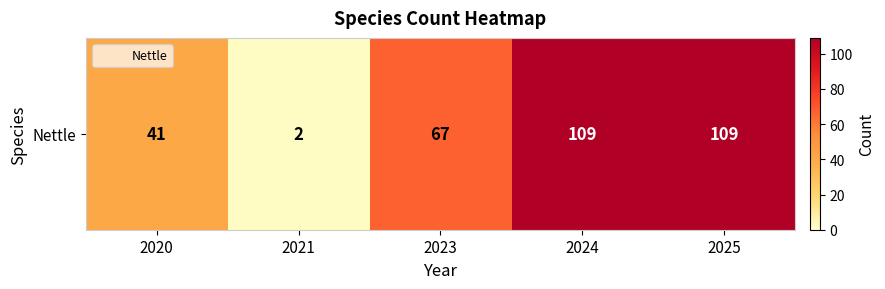

Rank the categories by Nettle value from lowest to highest.

2020, 2021, 2023, 2024, 2025